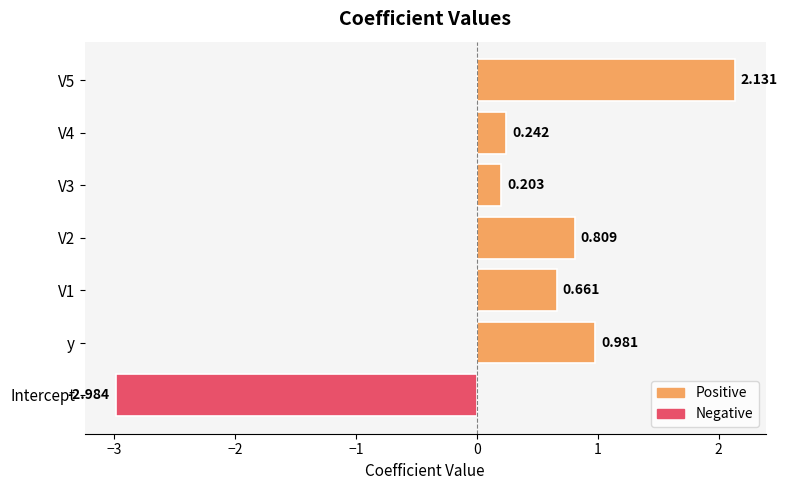

Between y and V1, which is larger?

y